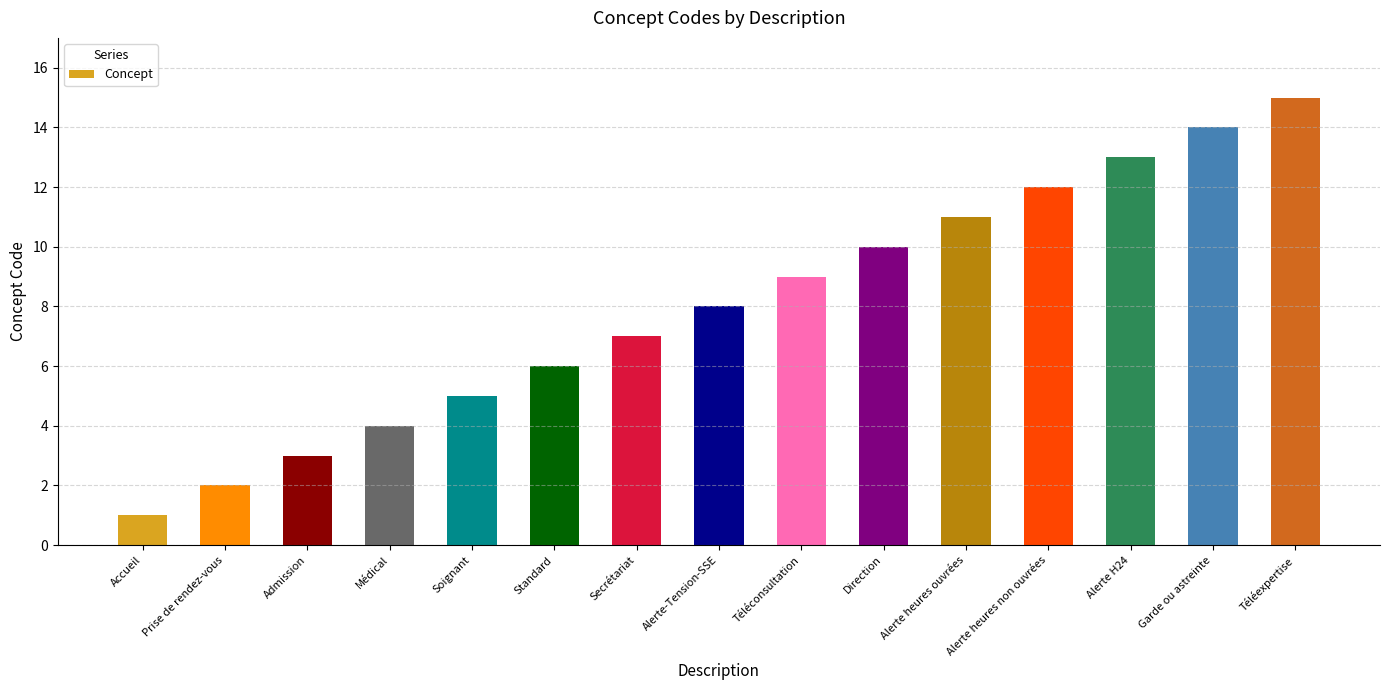

What is the approximate value at Direction?

10